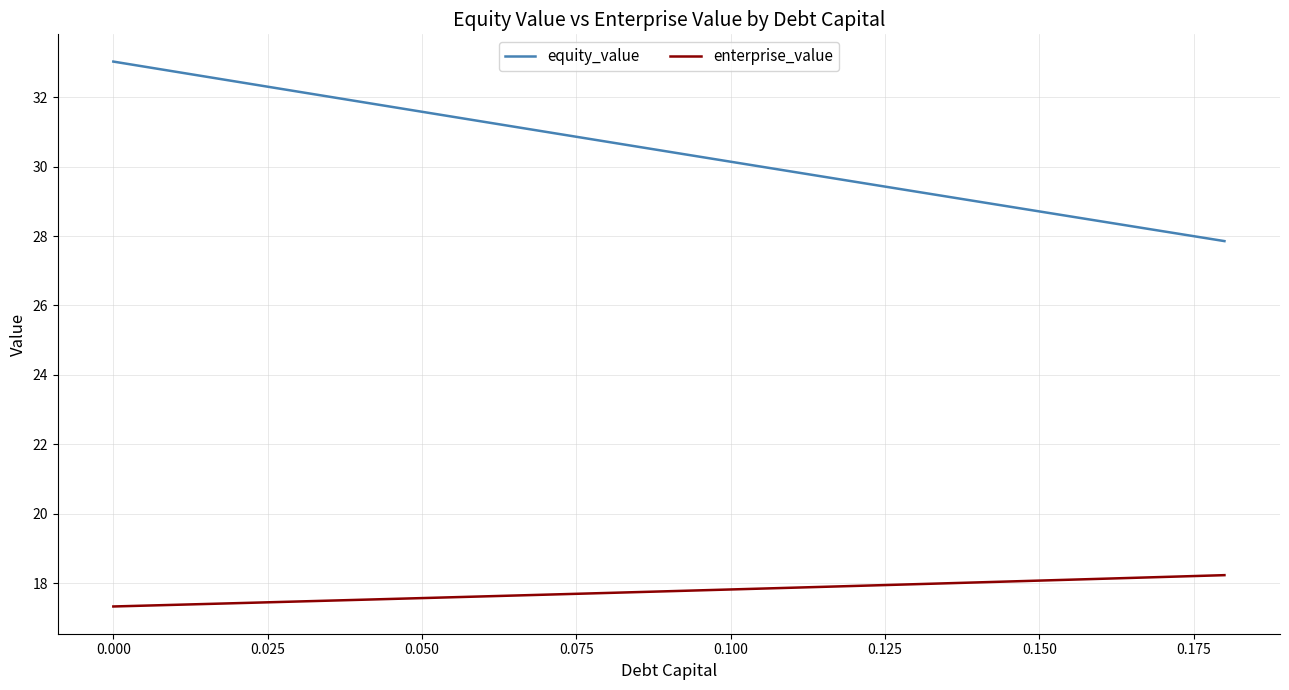

What are all the series names shown in the legend?

equity_value, enterprise_value